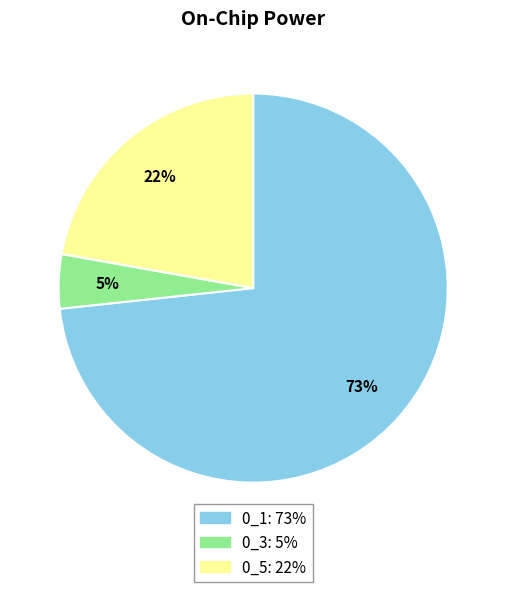

Is it true that 0_5 is 22% of the pie?

True